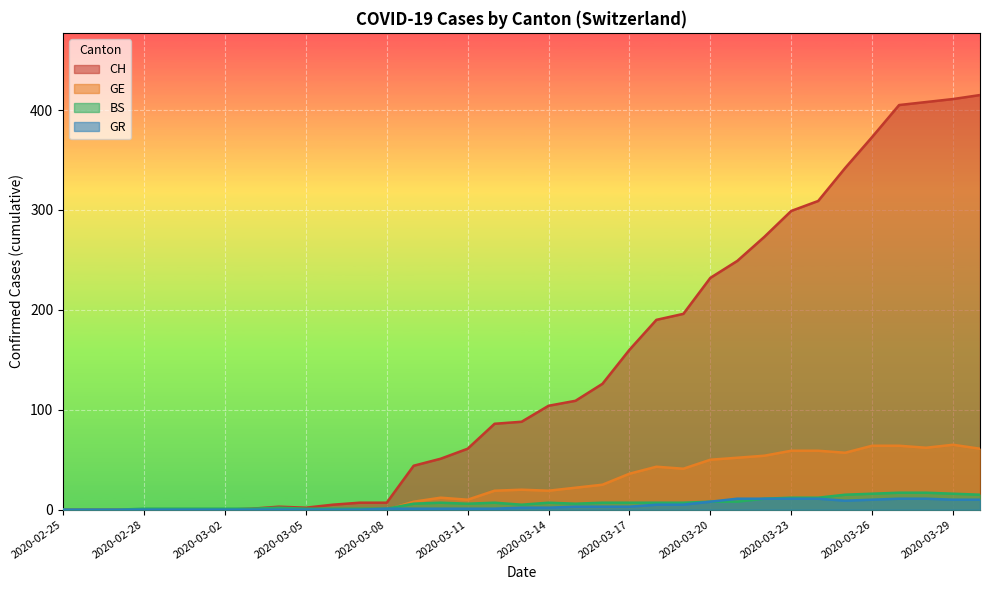

How many lines are shown in the chart?

4